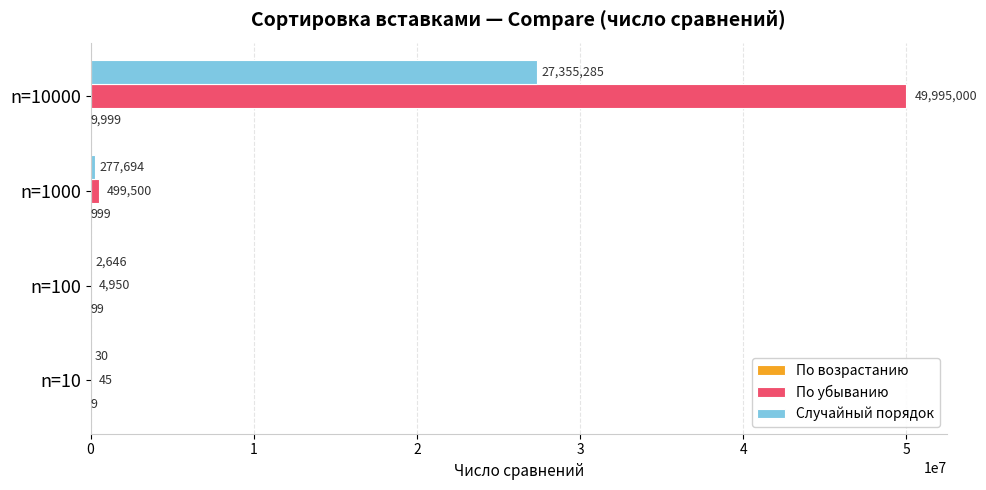

What is the sum of all По убыванию values?

50499495